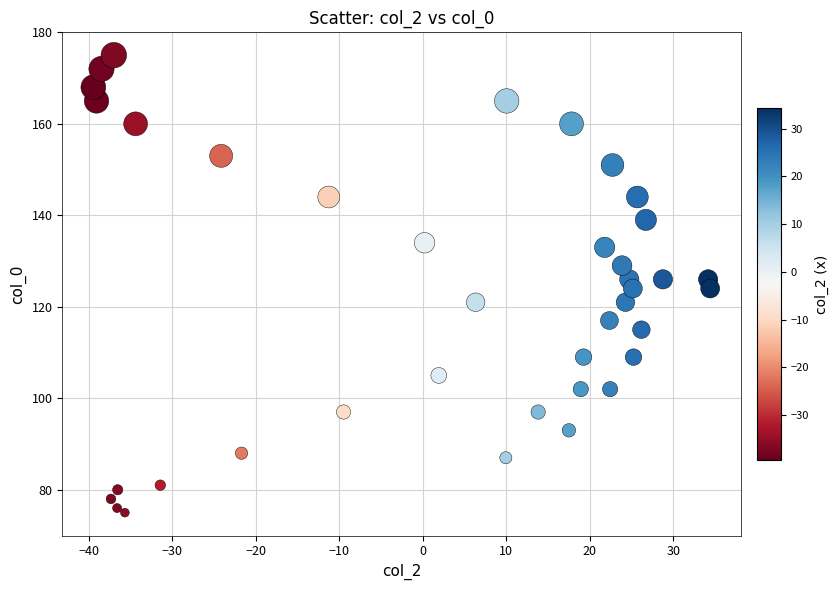

What is the range of Y values (max minus min)?

100